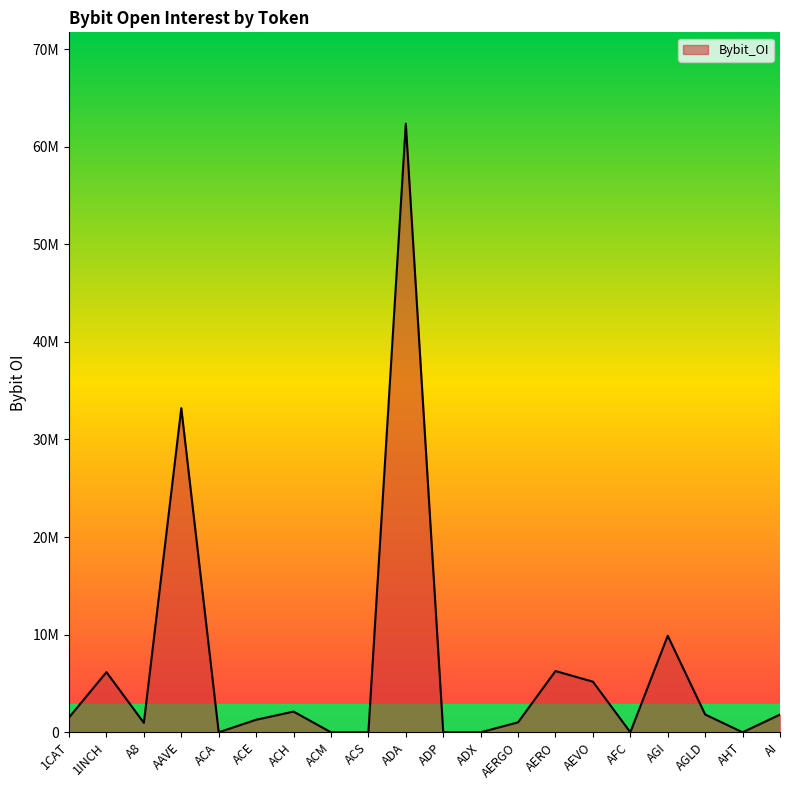

Is this an area chart (filled region under the line)?

Yes